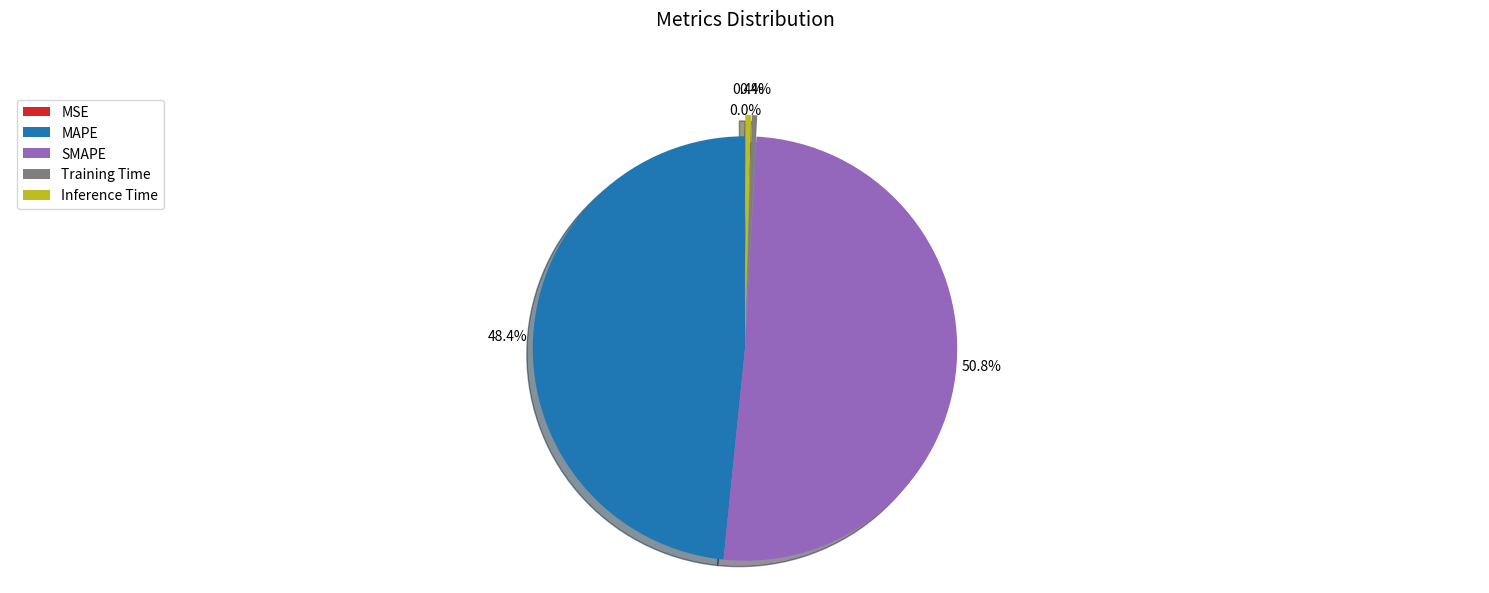

To the nearest percent, what is the difference between the Inference Time and SMAPE slice percentages?

50%